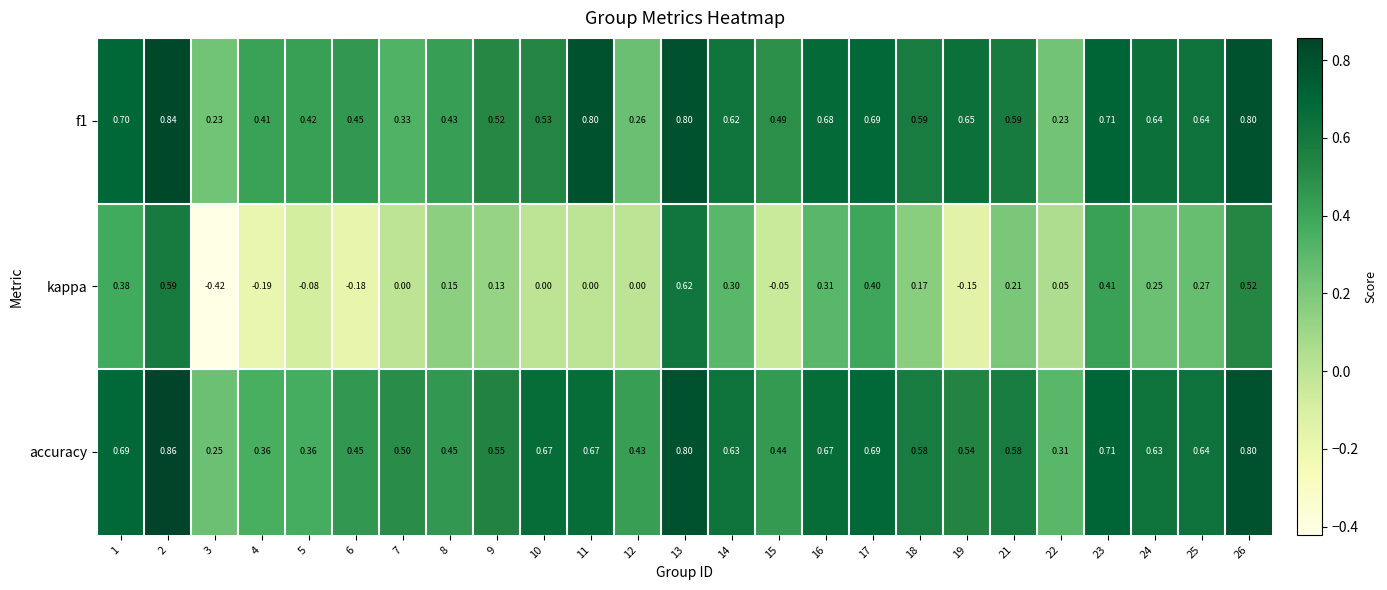

Which label corresponds to the smallest value in the chart?

3